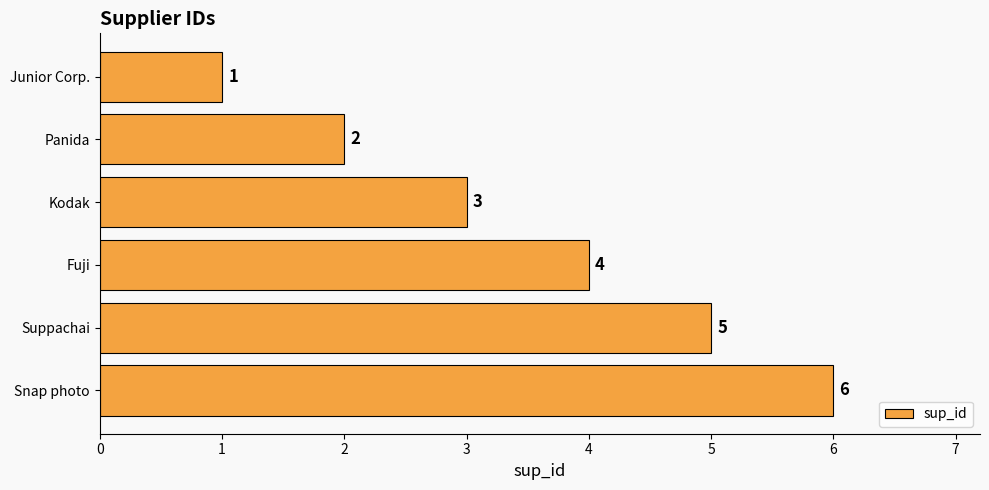

What is the difference between the maximum and second lowest values?

4